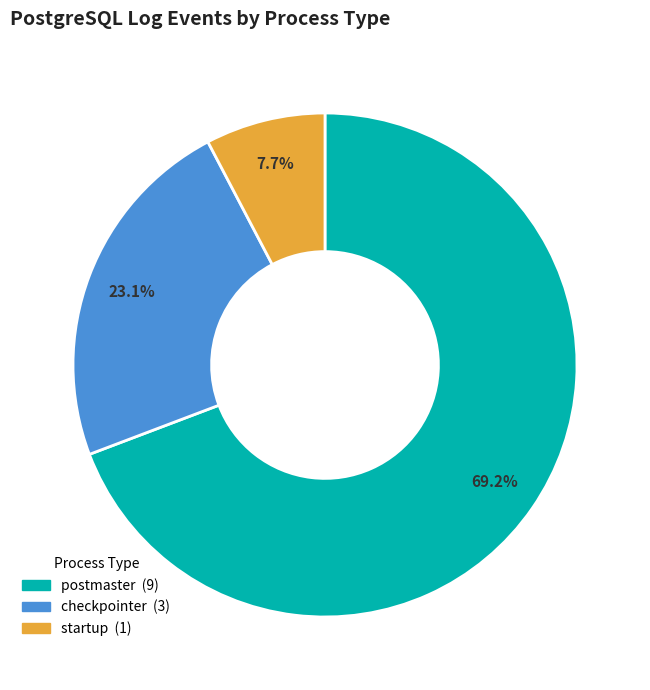

Is there any slice that represents more than half of the pie?

Yes